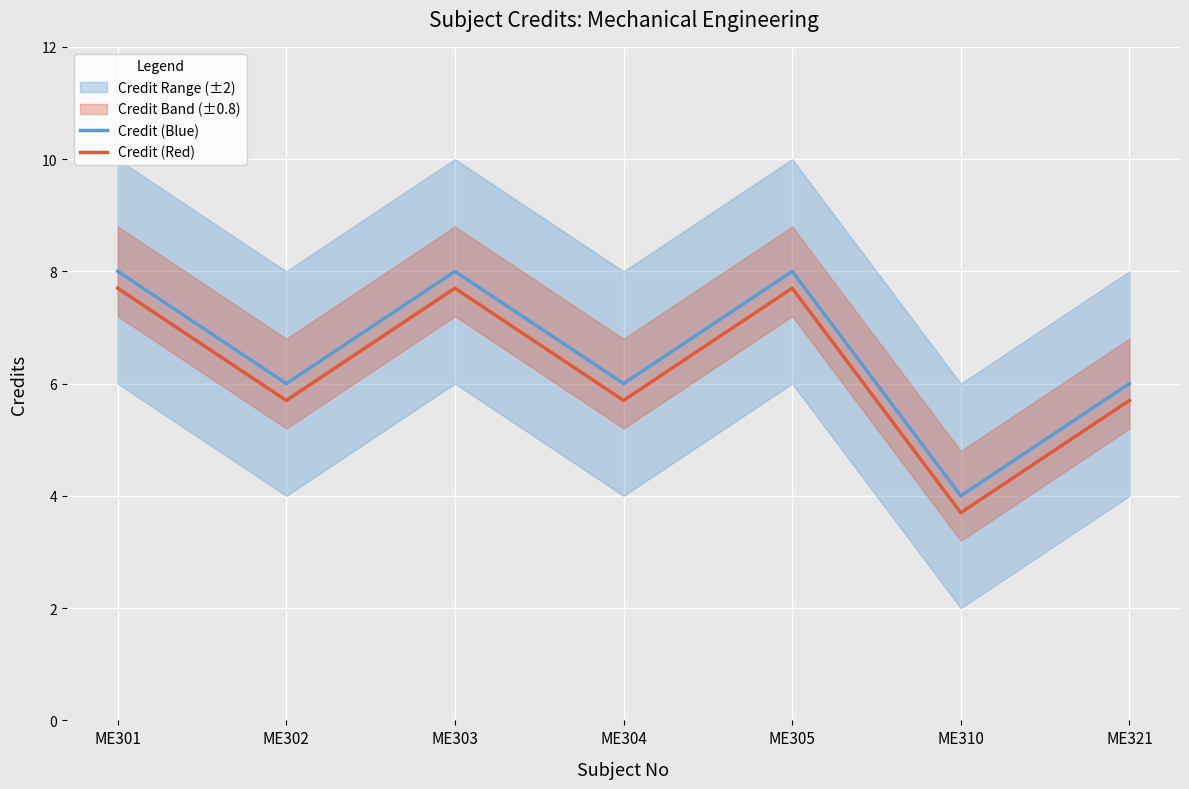

What value does the Credit (Red) series have at ME321?

5.7